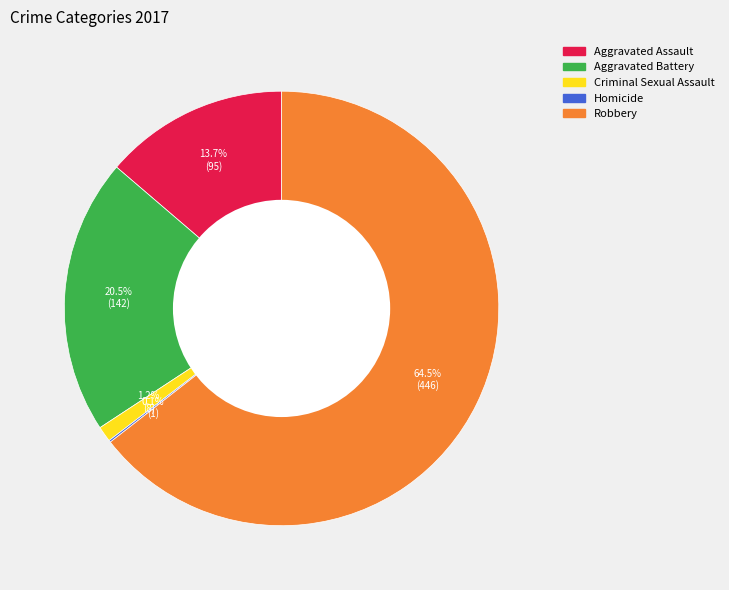

What is the total percentage of Aggravated Battery and Robbery?

85.0%